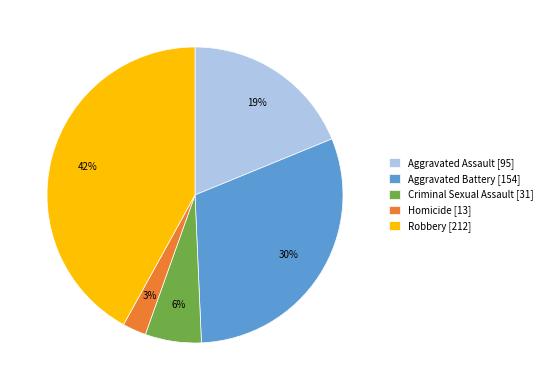

What is the smallest slice in the pie chart?

Homicide